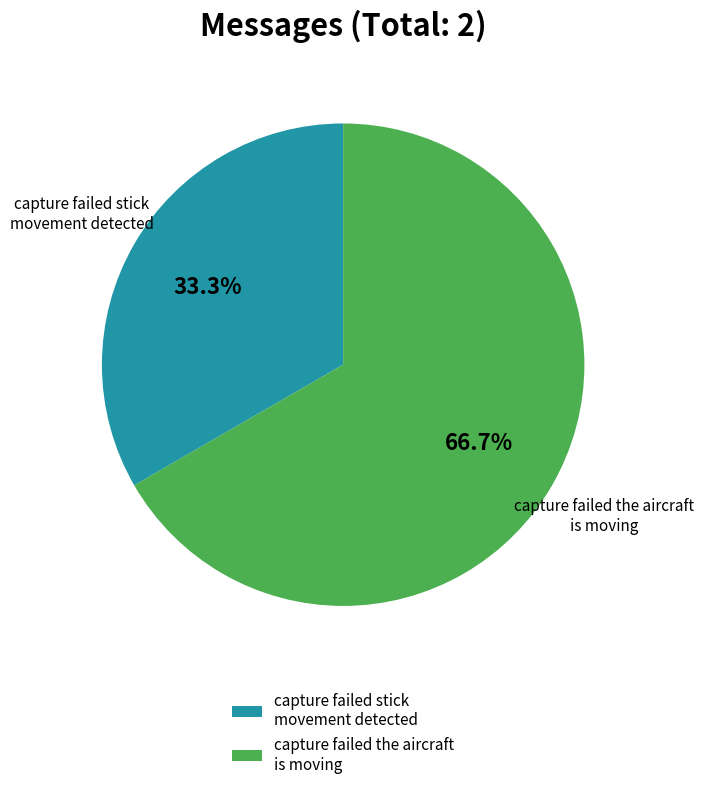

To the nearest percent, what is the difference between the capture failed stick movement detected and capture failed the aircraft is moving slice percentages?

33%